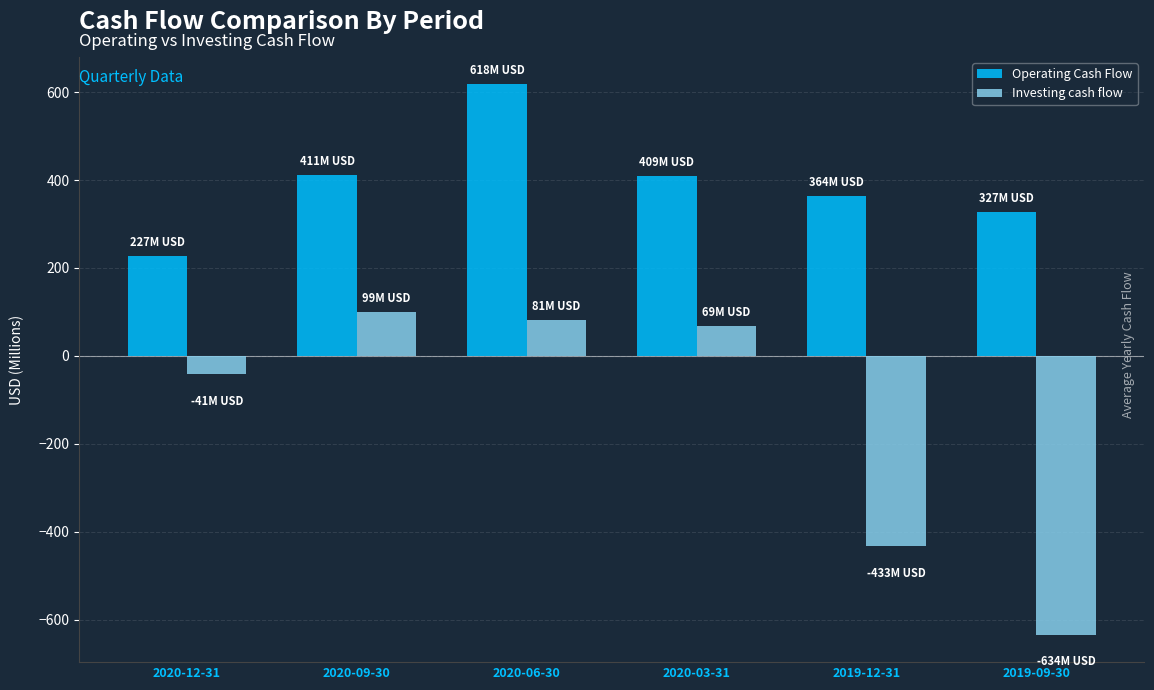

How many bars are there in total?

12